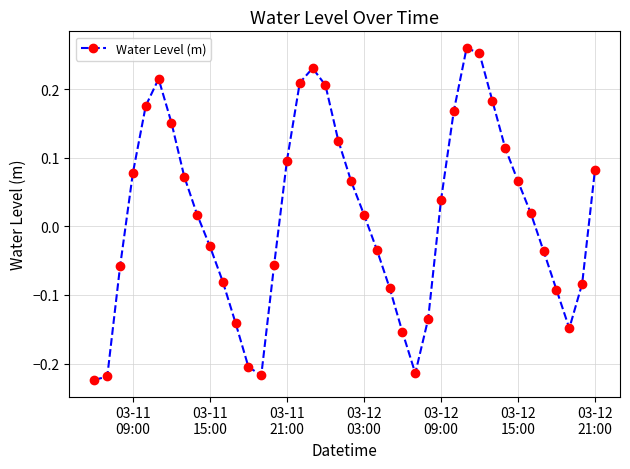

How many interior local peaks (higher than both neighbors) does the data have?

3